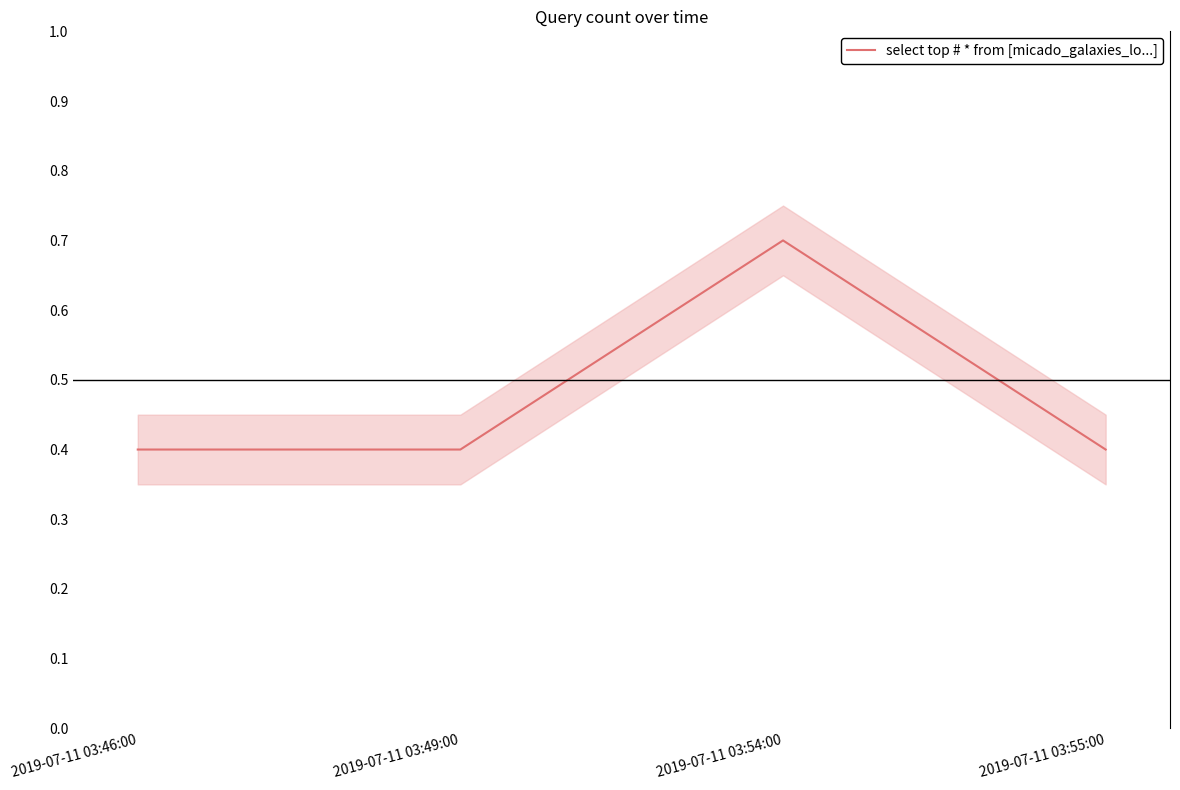

Reading left to right, transcribe all the data shown in this chart.

0.4	0.4	0.7	0.4